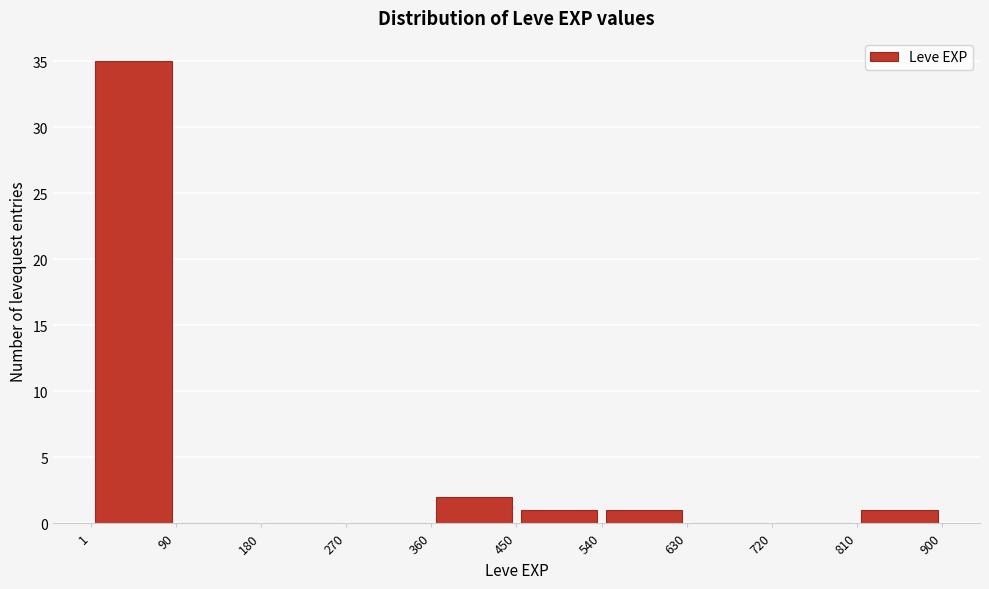

Reading left to right, list every bar in this chart as the range it spans on the x-axis followed by its height. The values are not printed on the chart, so give them approximately, as read against the axis.

1 to 90: 35
90 to 180: 0
180 to 270: 0
270 to 360: 0
360 to 450: 2
450 to 540: 1
540 to 630: 1
630 to 720: 0
720 to 810: 0
810 to 900: 1